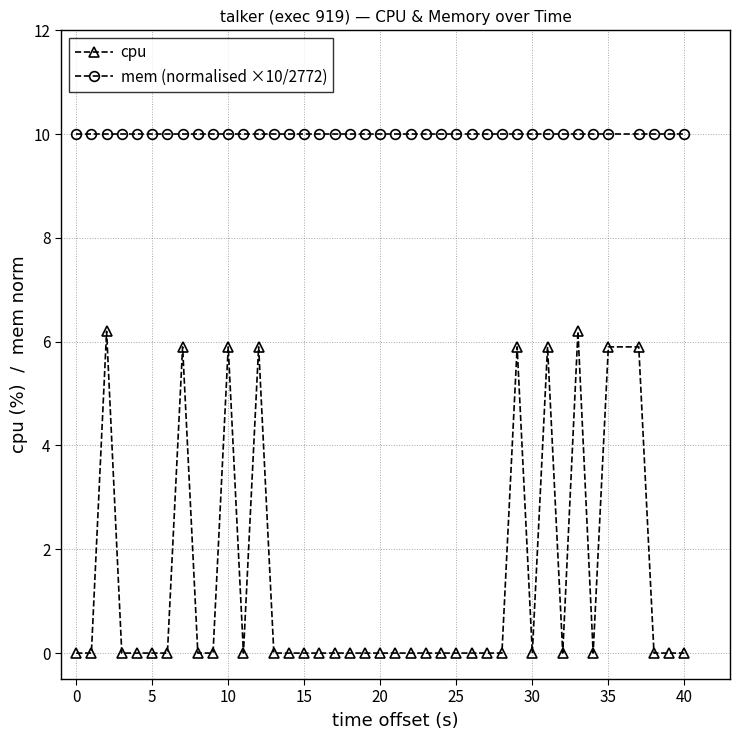

True or false: mem (normalised ×10/2772) and cpu intersect in this chart.

False